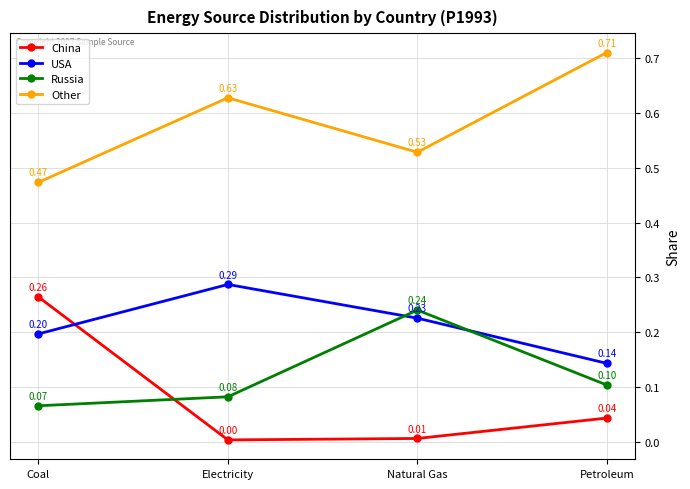

What position from the right is Natural Gas?

2